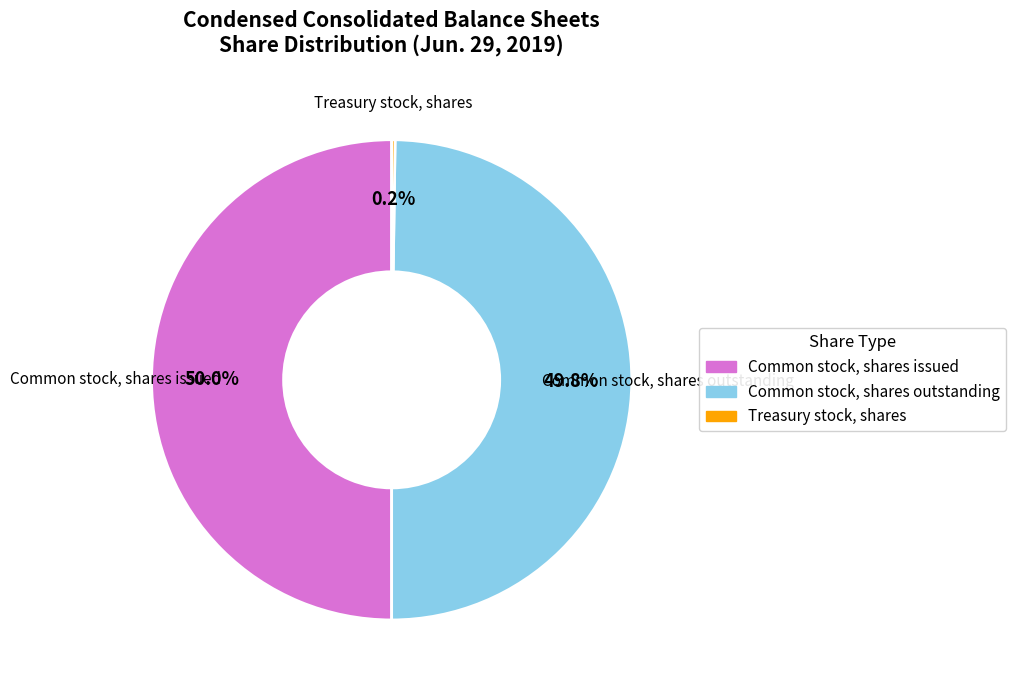

To the nearest percent, what portion does Common stock, shares issued represent?

50%